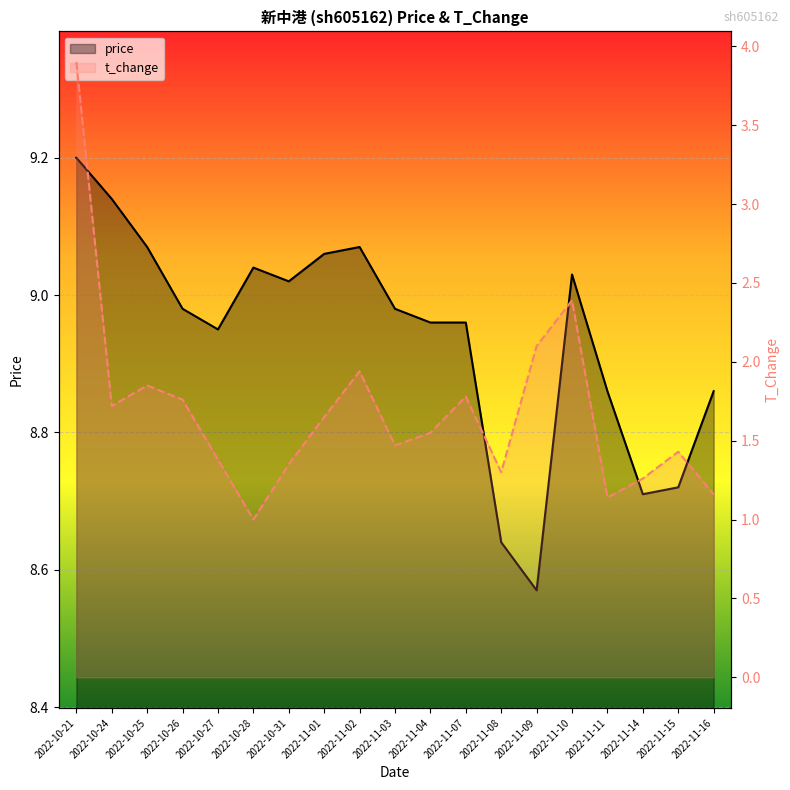

True or false: t_change has more than 0 interior local peaks.

True